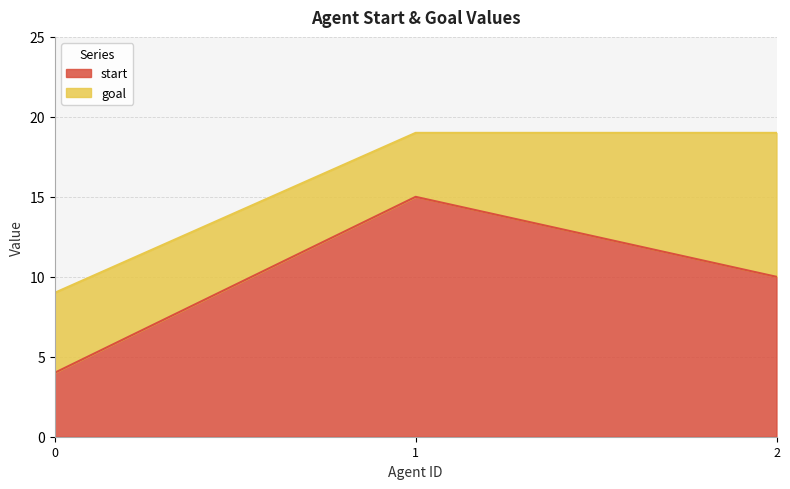

How many series are shown in this chart?

2